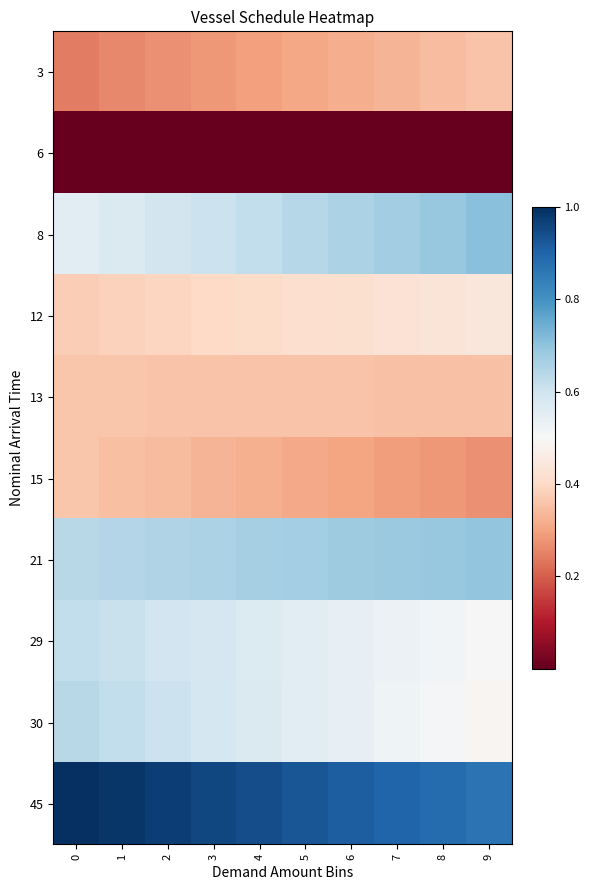

At how many categories does at least one series exceed 0?

10